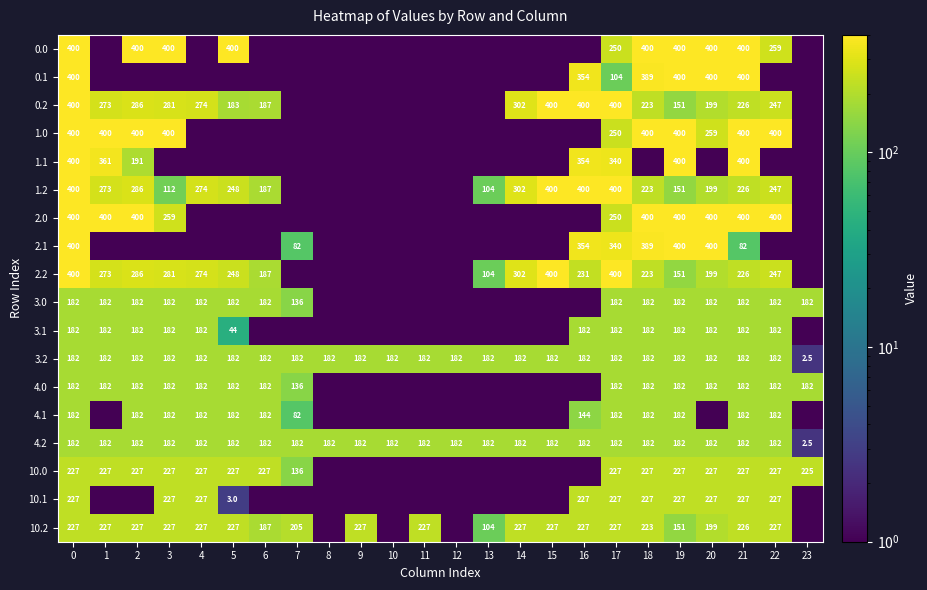

Count the number of data series in this chart.

18